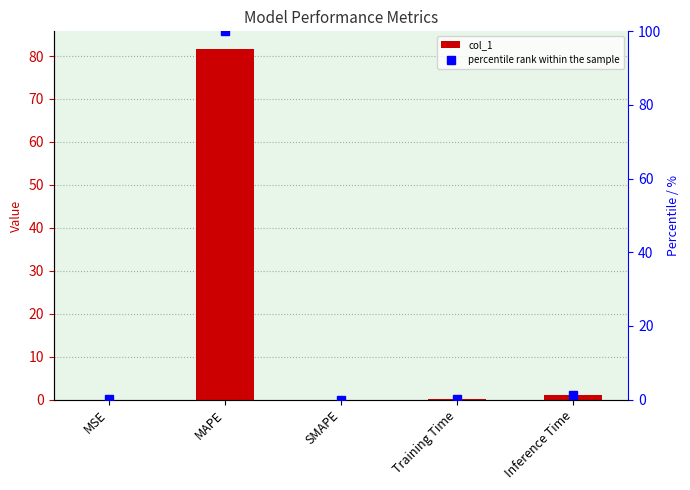

Reading right to left, transcribe all the data shown in this chart.

col_1: 1.1	0.1	0.0	81.7	0.0
percentile rank within the sample: 1.3	0.1	0.0	100.0	0.0